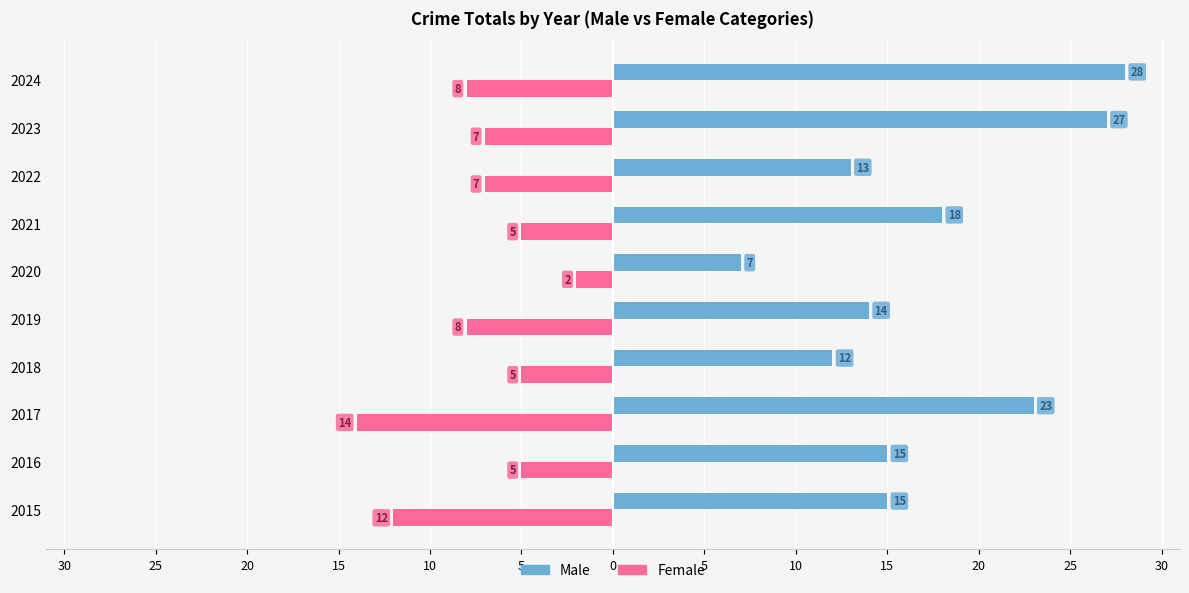

What is the average value of the Male series?

17